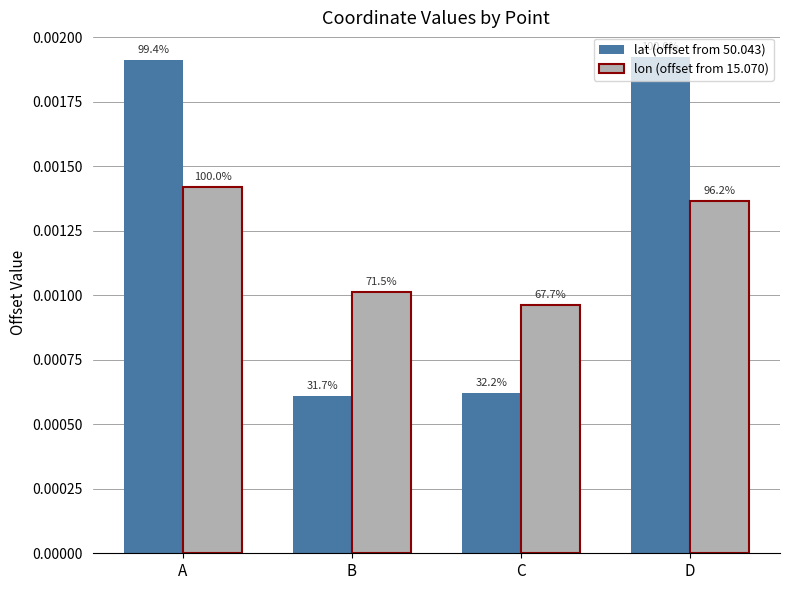

The value of lat (offset from 50.043) at B is 0.0. True or false?

False